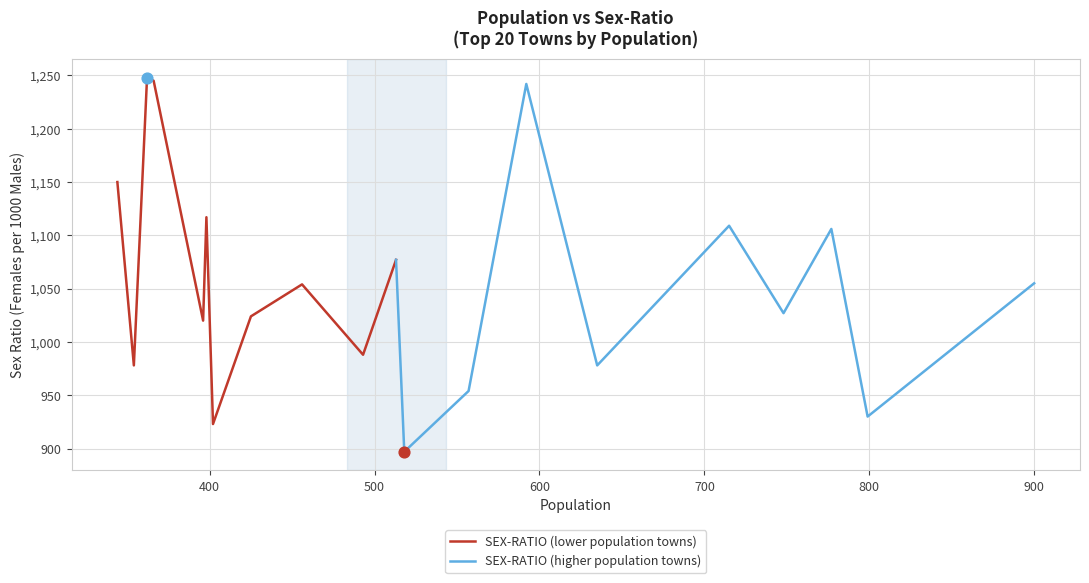

Approximately how many times larger is the value at Palasi (28/15) compared to Sureri (36/2)?

1.4